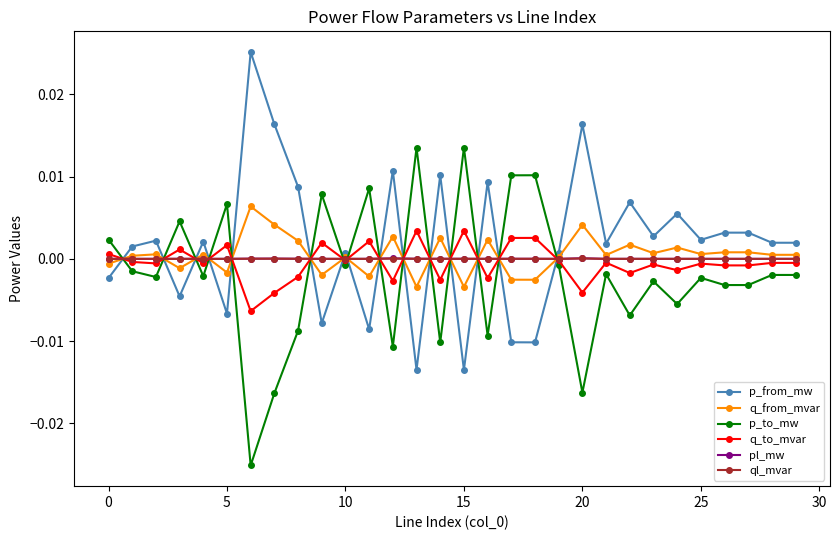

True or false: q_from_mvar has more than 0 points higher than both neighbors.

True